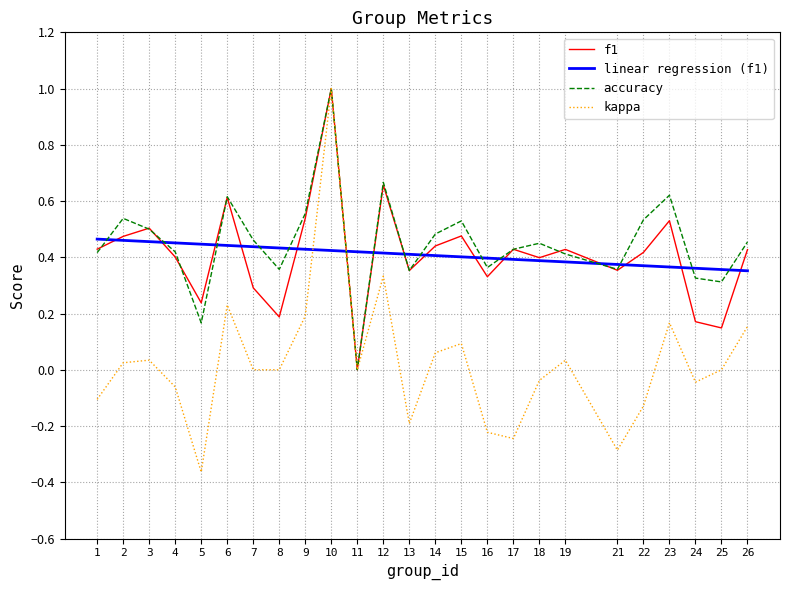

Which series has the widest spread of values?

kappa